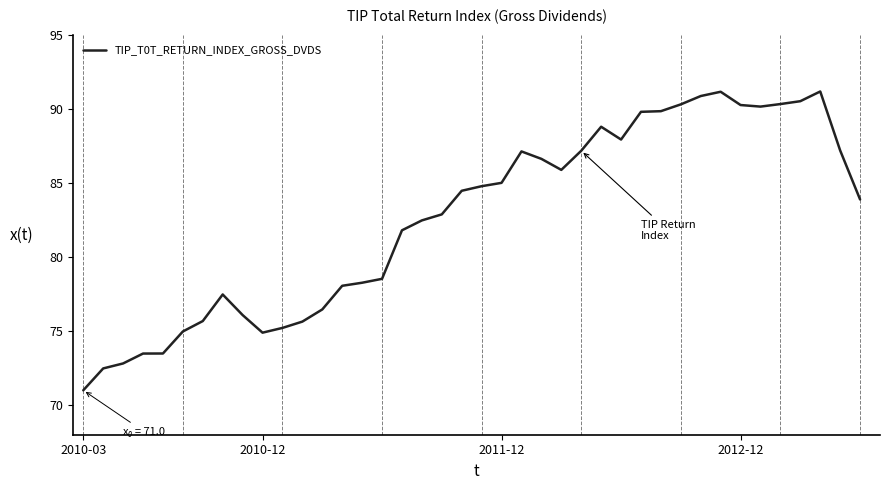

What is the difference between the maximum and minimum values?

20.2